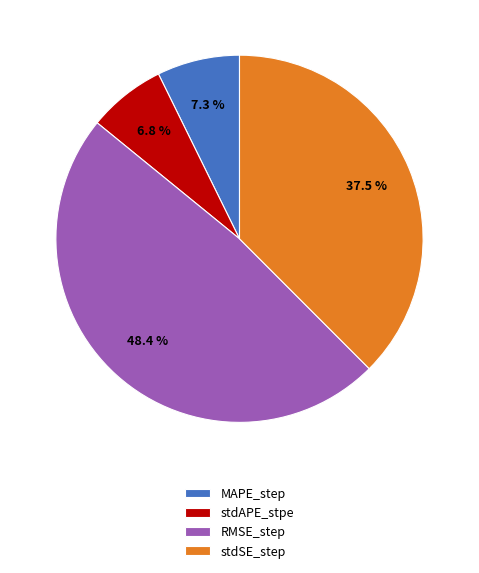

Which has a higher value, stdAPE_stpe or RMSE_step?

RMSE_step